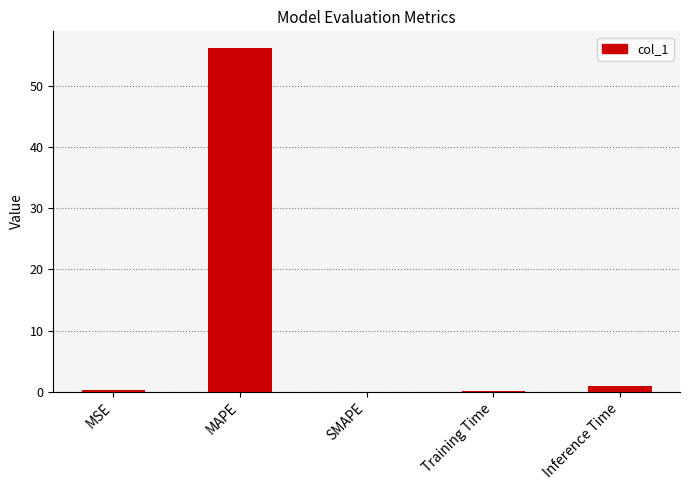

Count the number of categories in the chart.

5